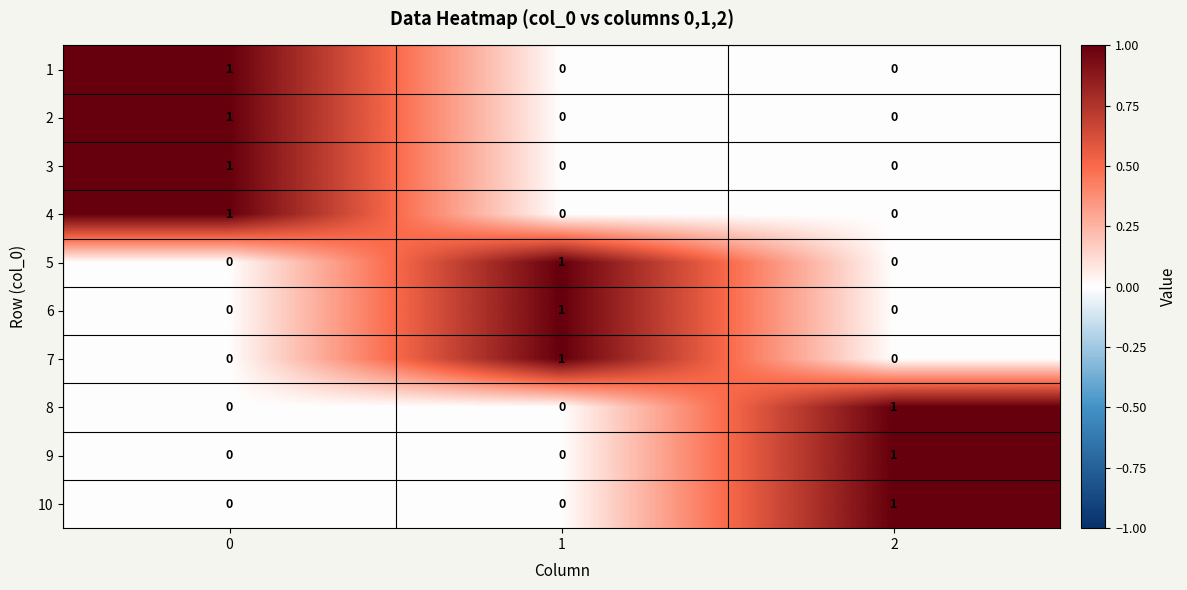

At how many categories does at least one series exceed 0?

3